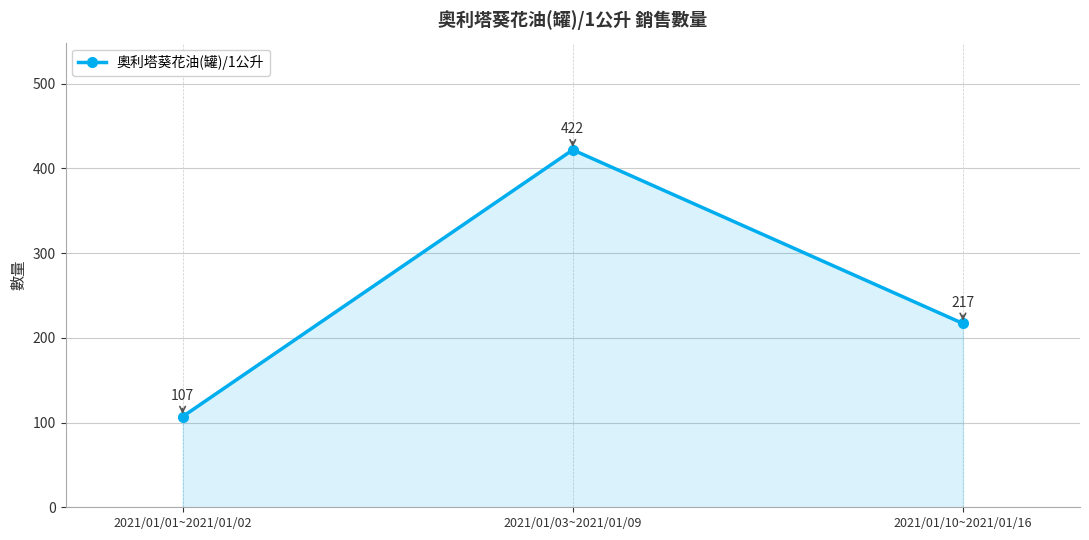

At which label is the value closest to 264?

2021/01/10~2021/01/16